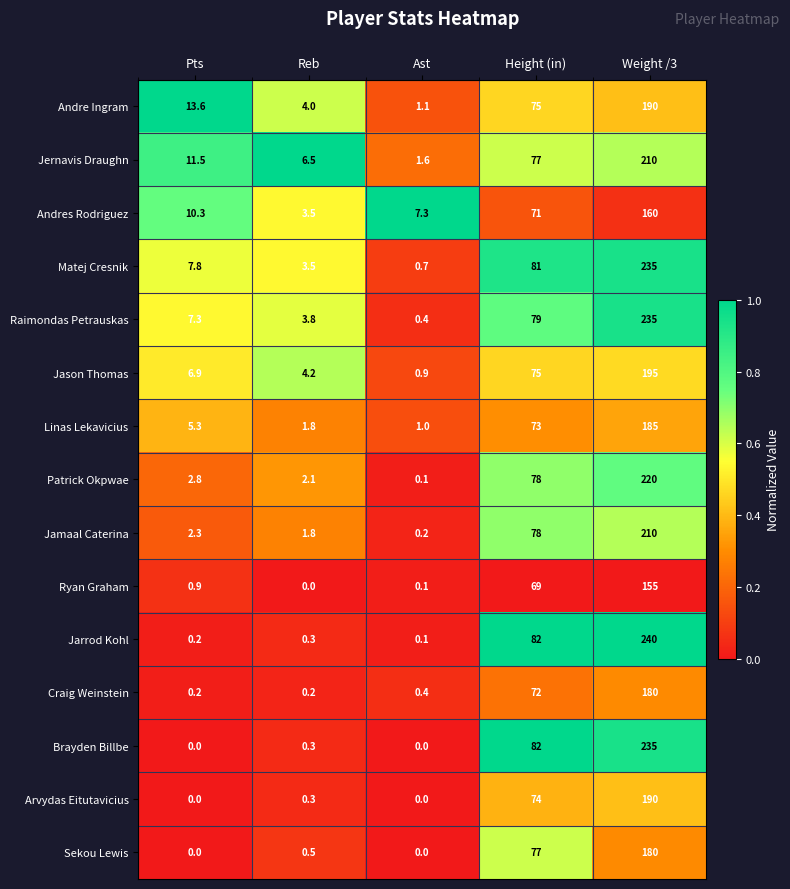

True or false: Linas Lekavicius has a value of 1.8 at Reb.

True